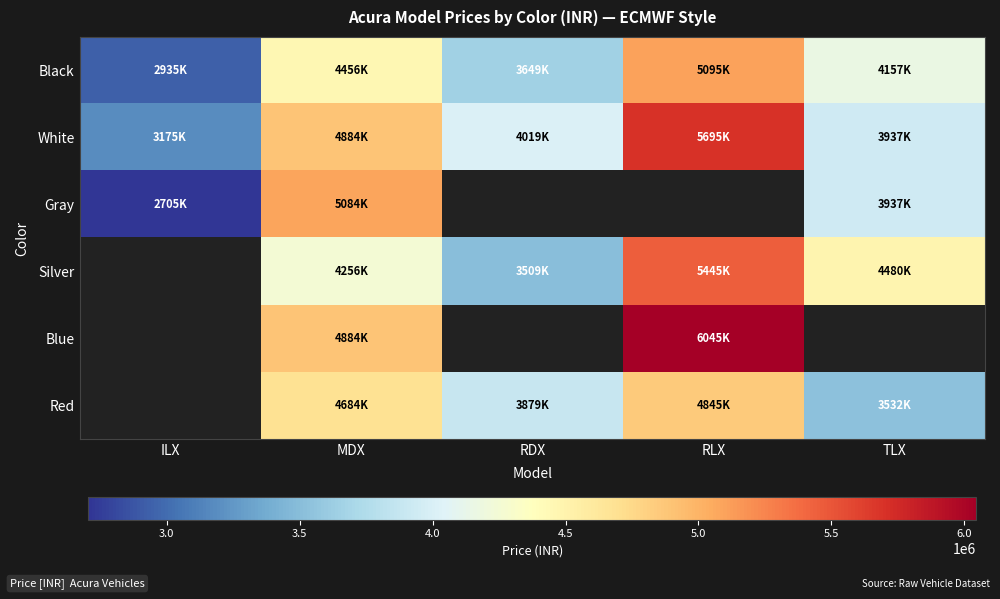

How many data points does each series have?

5